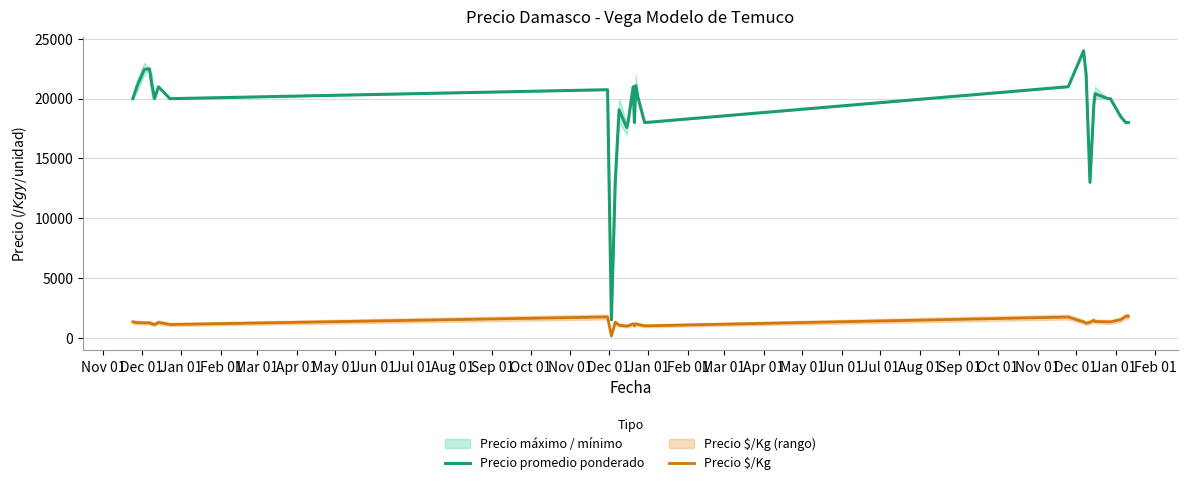

What is the label of the 26th point from the left?

Dec 01